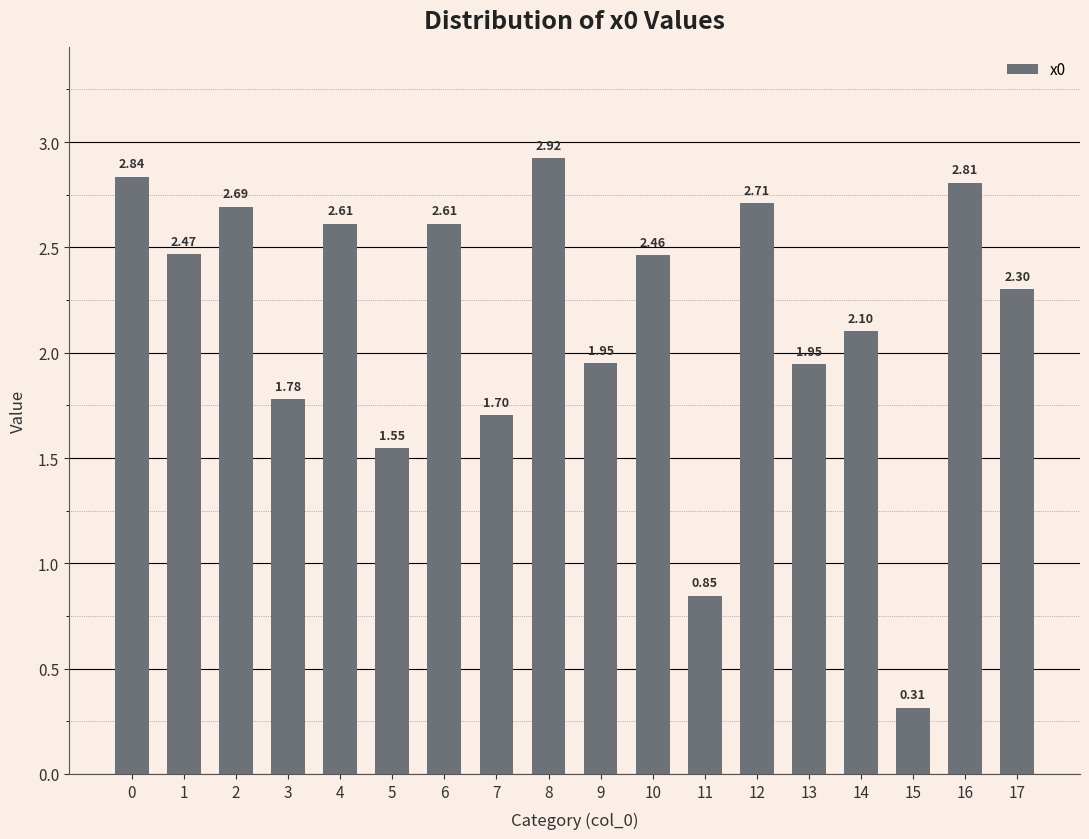

The chart shows a value of 3.5 at 9. True or false?

False